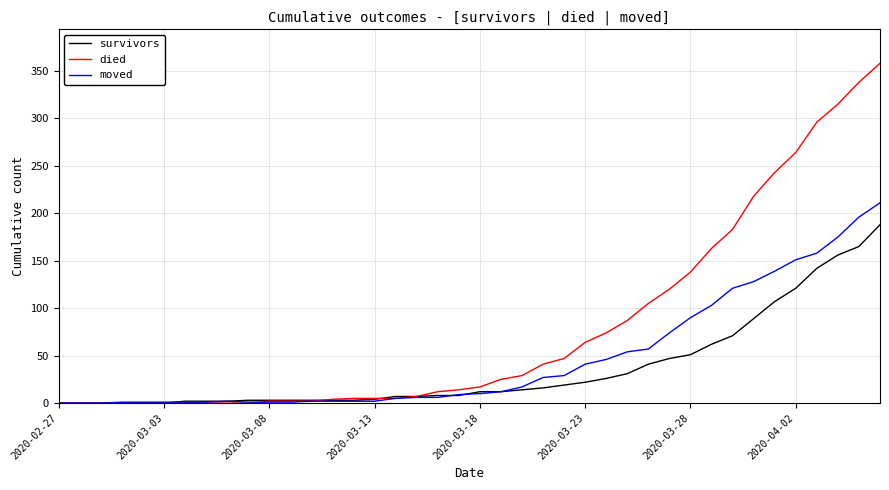

List the series in order of their overall mean, highest first.

died, moved, survivors